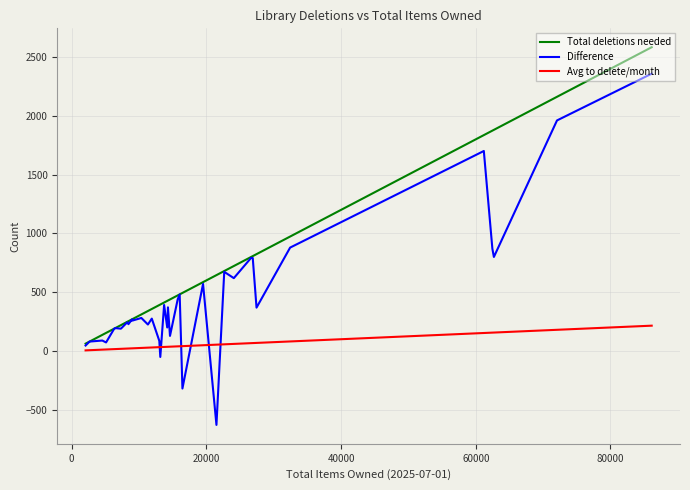

What are all the series names shown in the legend?

Total deletions needed, Difference, Avg to delete/month